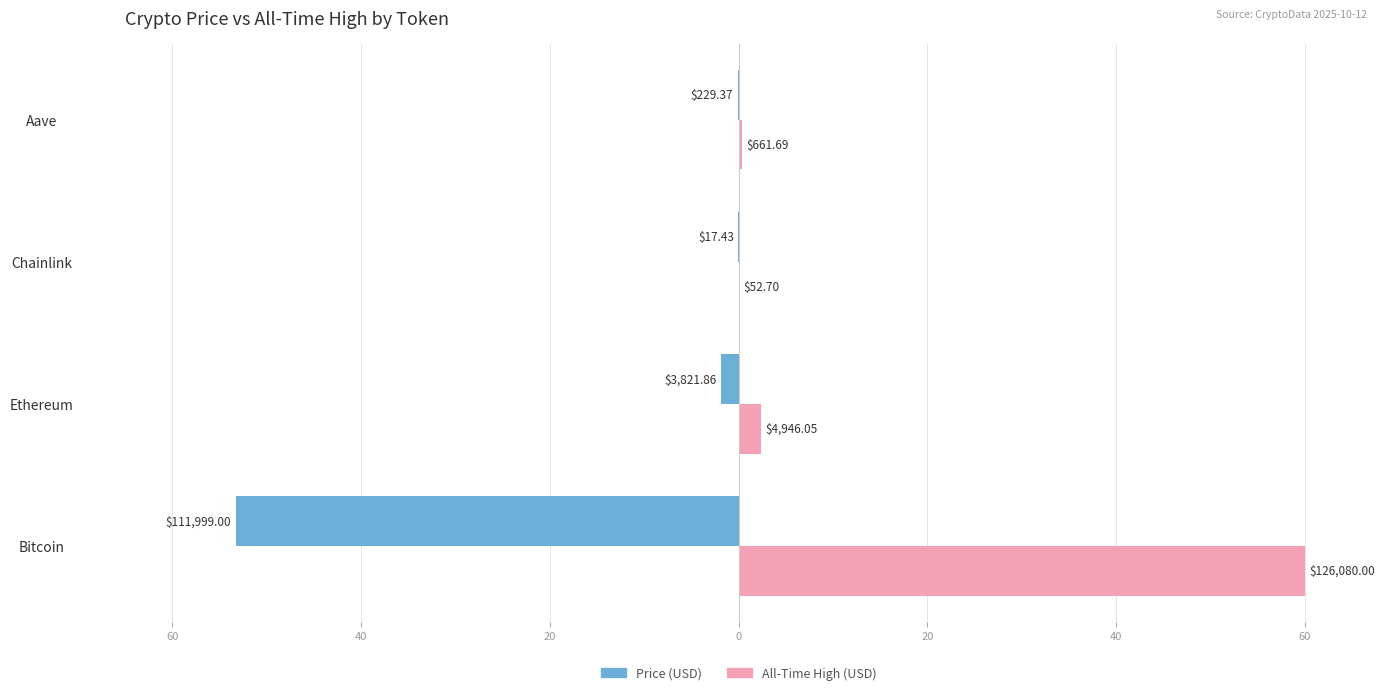

The price series shows -0.2 at Aave. True or false?

False